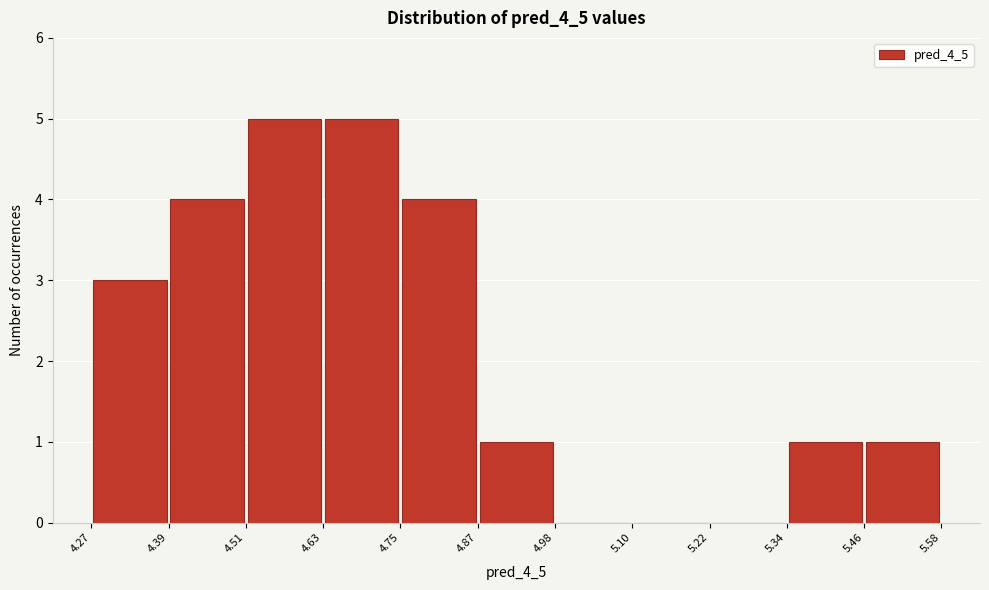

How tall is the bar that spans 4.27 to 4.39 on the x-axis? The values are not printed on the chart, so give them approximately, as read against the axis.

3